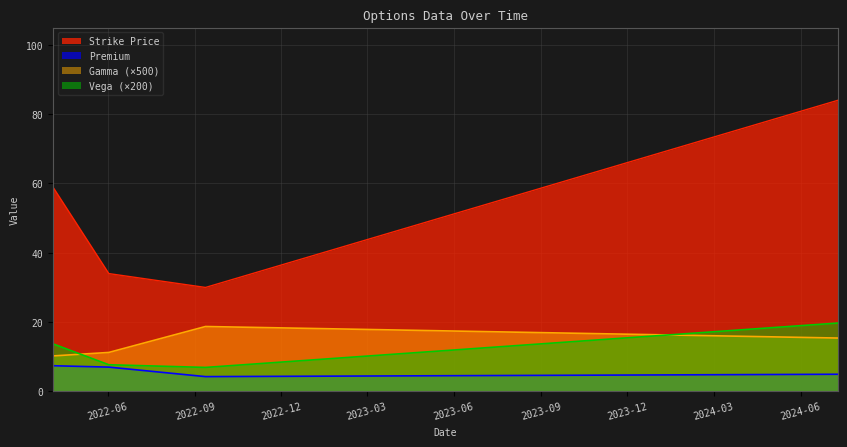

Which series changed the most between 2022-06-02 and 2024-07-10?

Strike Price